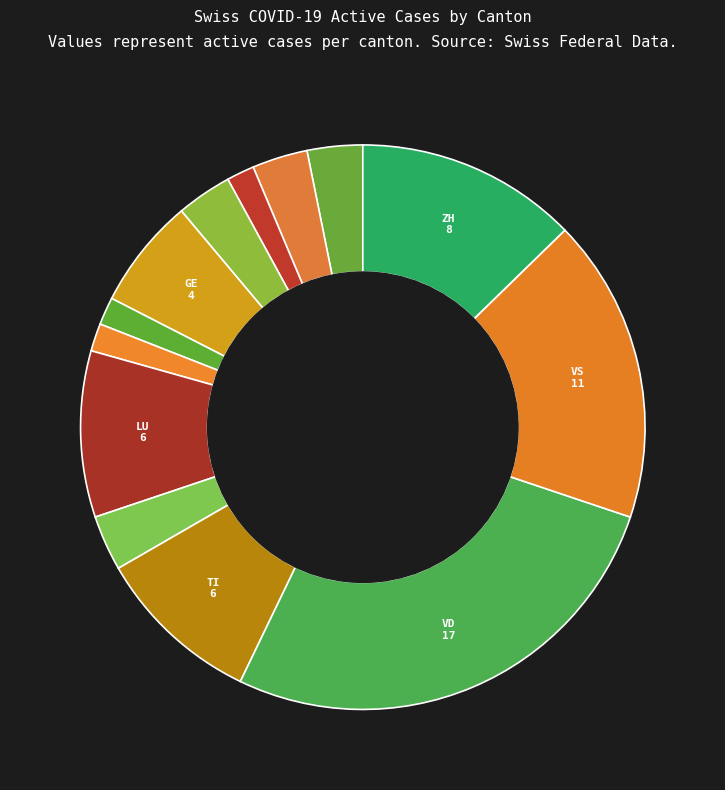

Which category has the smallest portion of the pie?

ZG